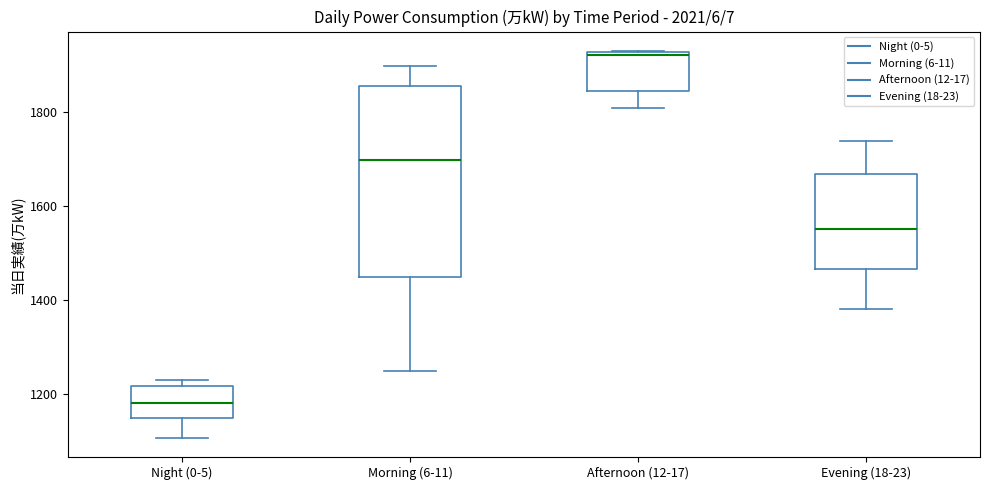

Reading left to right, transcribe this box plot: for each box, give where its median line is, the range the box spans, and where its two whiskers end, as read against the y-axis. The values are not printed on the chart, so give them approximately, as read against the axis.

Night (0-5): median 1180, box 1140 to 1220, whiskers 1100 to 1240
Morning (6-11): median 1700, box 1440 to 1860, whiskers 1240 to 1900
Afternoon (12-17): median 1920 (just below the box's upper edge), box 1840 to 1920, whiskers 1800 to 1920
Evening (18-23): median 1560, box 1460 to 1660, whiskers 1380 to 1740